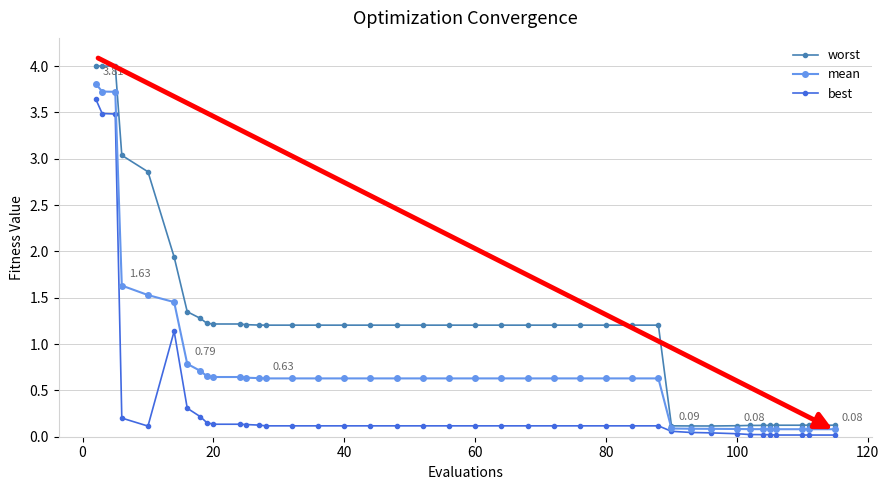

At how many categories does at least one series exceed 2?

5